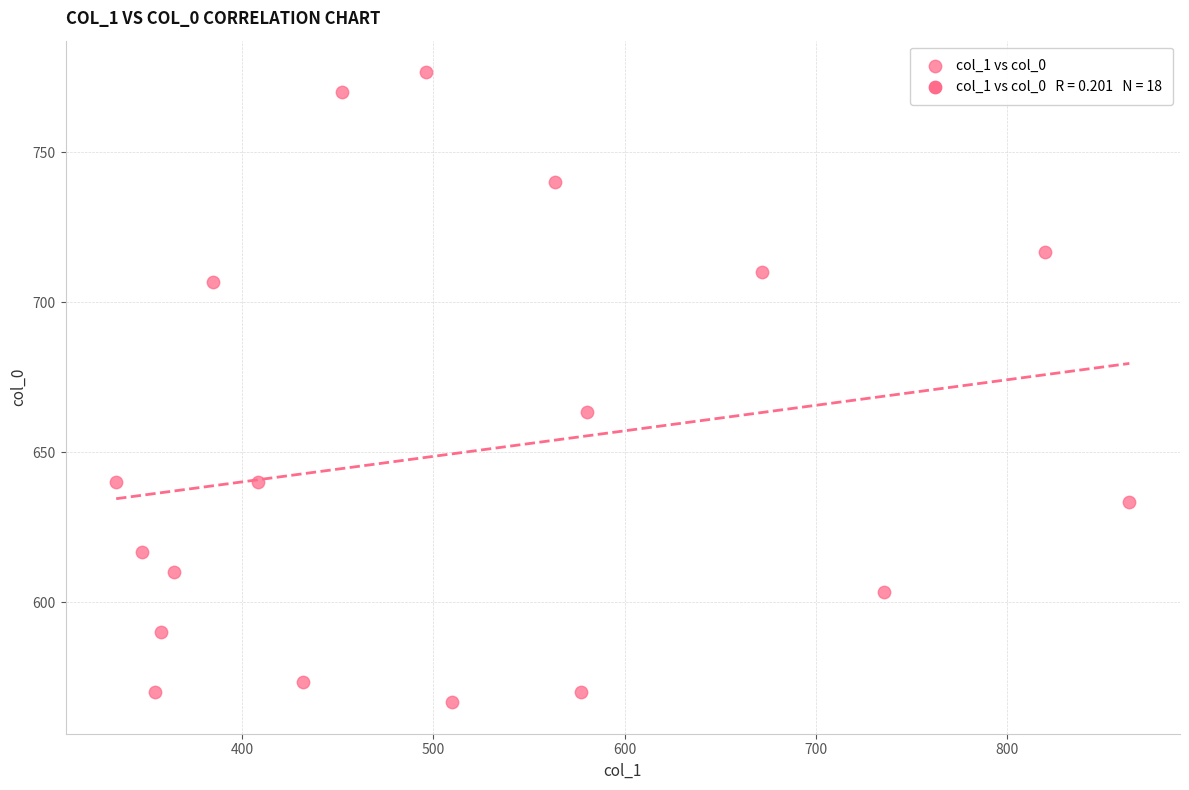

What is the range of Y values (max minus min)?

210.0